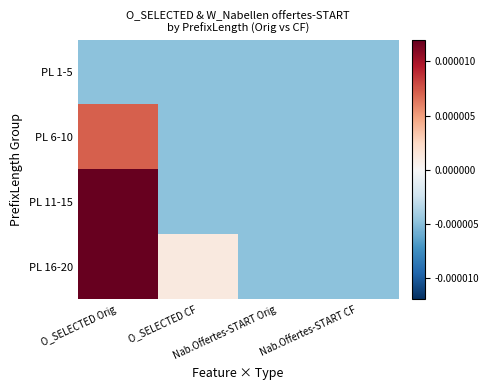

List the series in order of their peak value, lowest first.

PL 1-5, PL 6-10, PL 11-15, PL 16-20